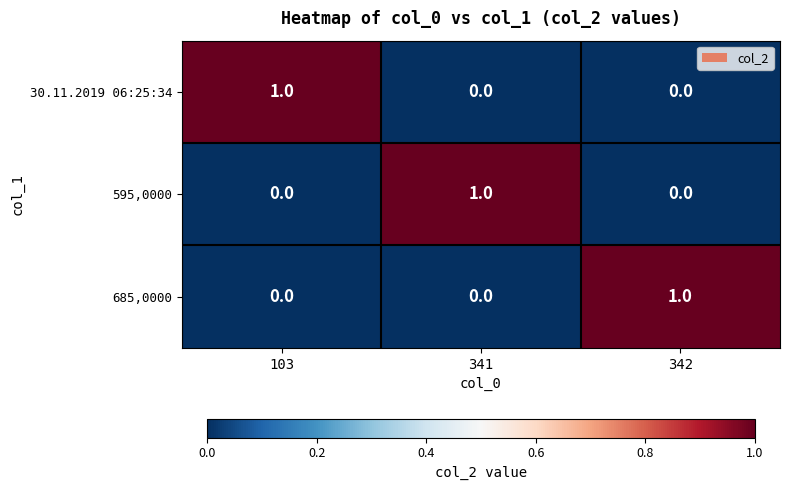

At how many categories does at least one series exceed 0?

3